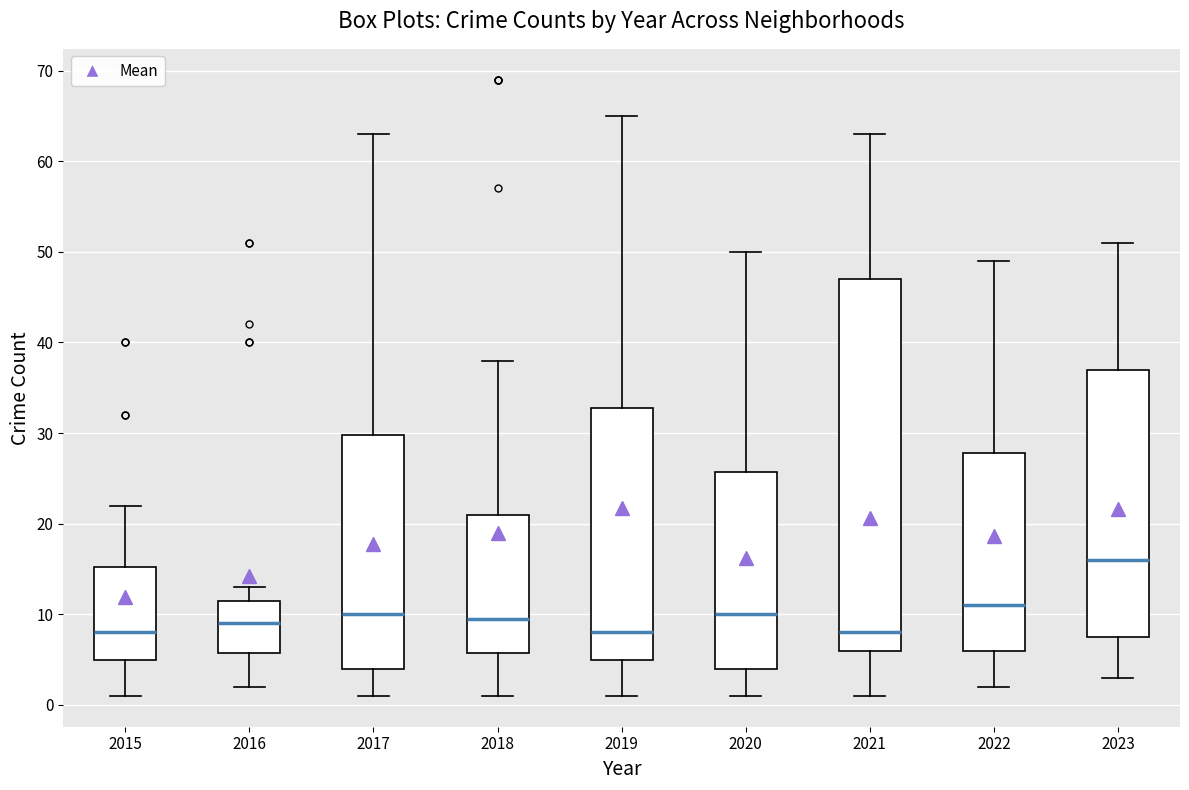

Comparing the boxes themselves (not the whiskers), which one is the tallest?

2021